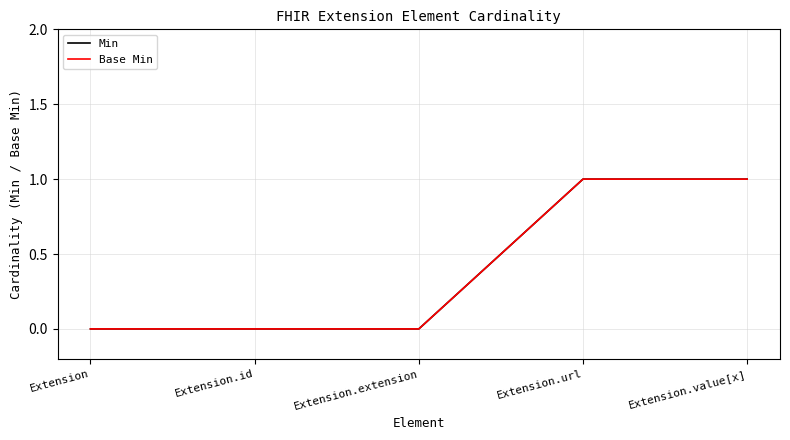

What is the value of the Min point at the 5th from the left?

1